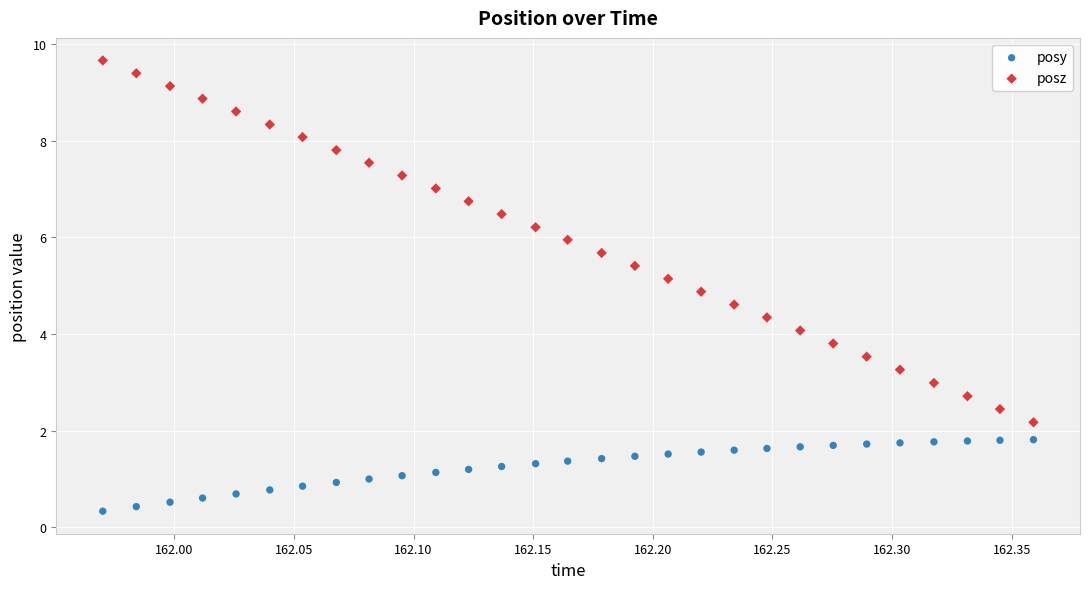

Across all data points, what is the range of Y values (max minus min)?

9.3